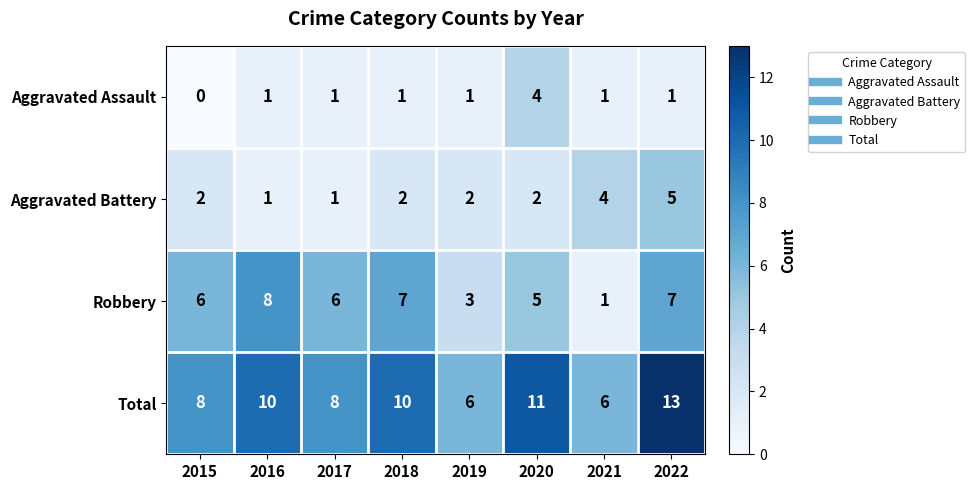

What is the difference between the maximum and second lowest values in the Robbery series?

5